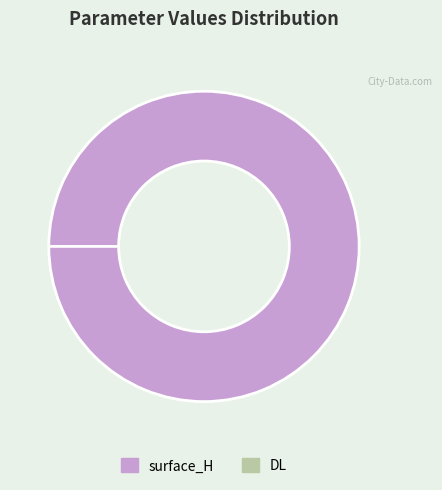

Does DL account for over 50% of the chart?

No